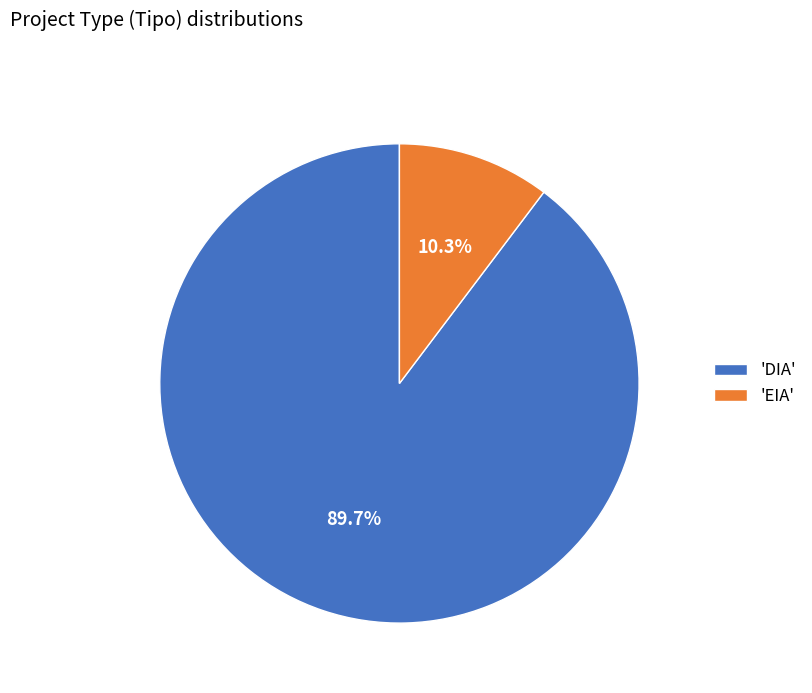

Between 'DIA' and 'EIA', which is larger?

'DIA'